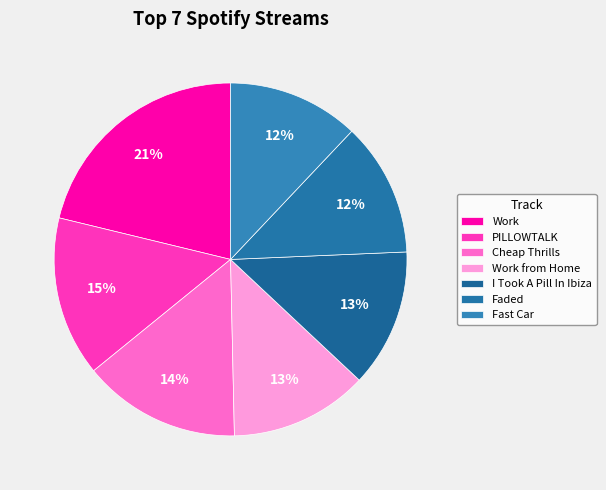

What is the ratio of the value at Faded to the value at Work?

0.6